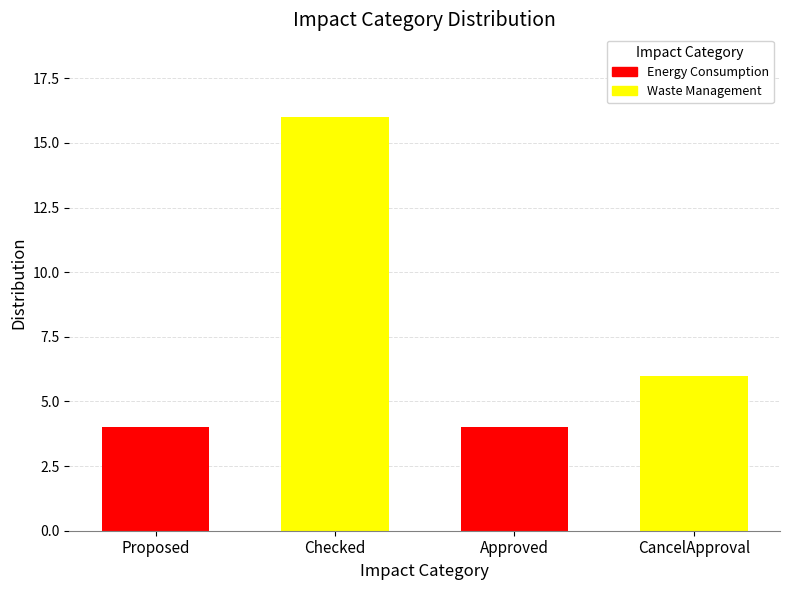

How many data points are less than 6?

2